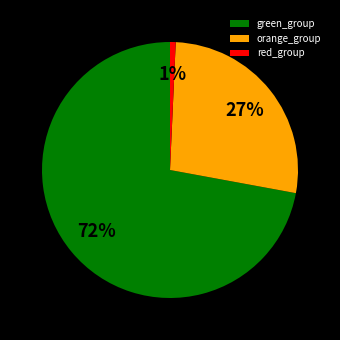

To the nearest percent, what portion does red_group represent?

1%